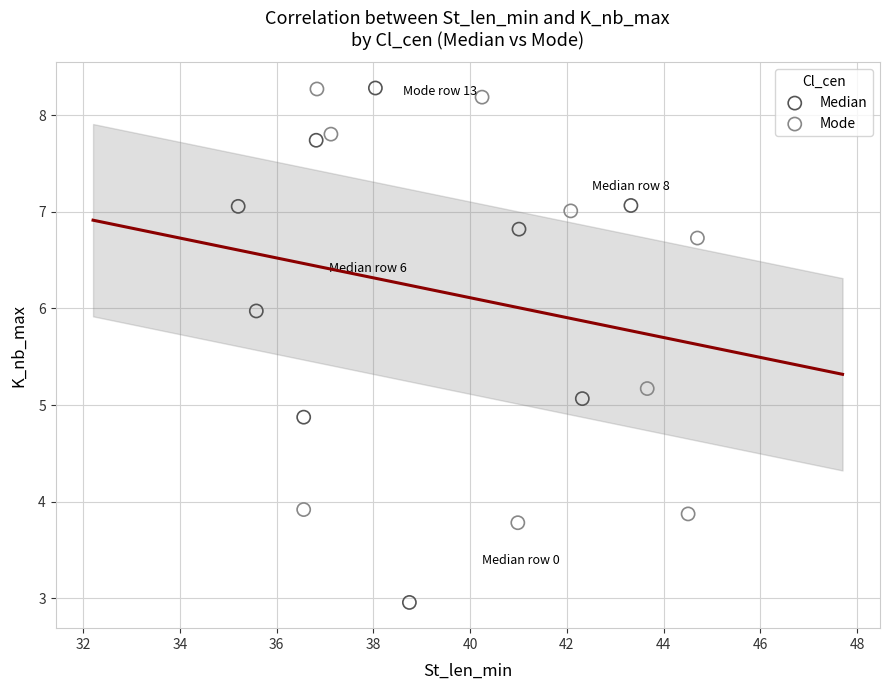

What are all the series names shown in the legend?

Median, Mode